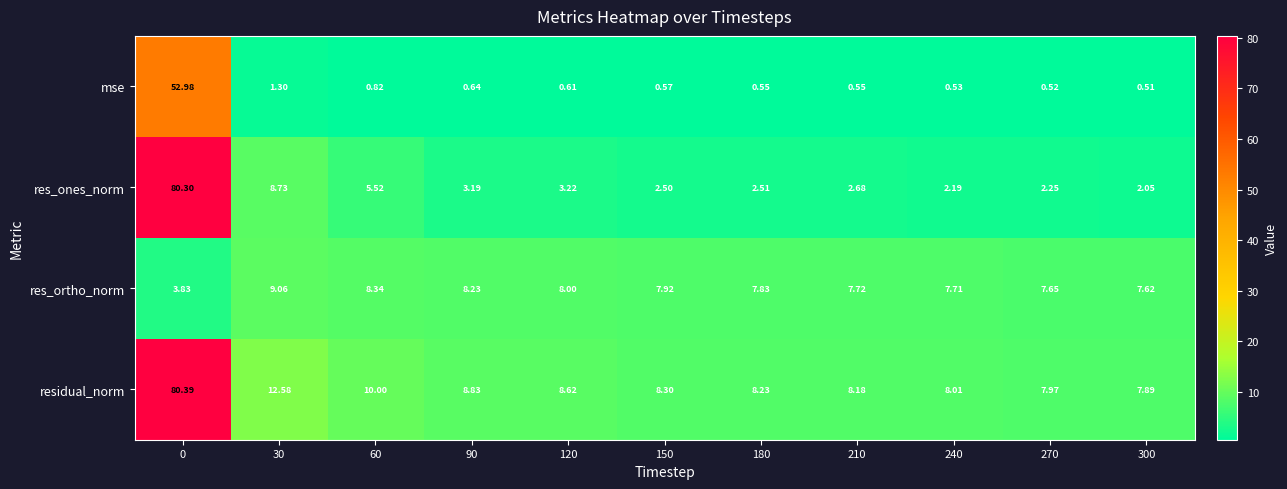

Which series has the widest spread of values?

res_ones_norm